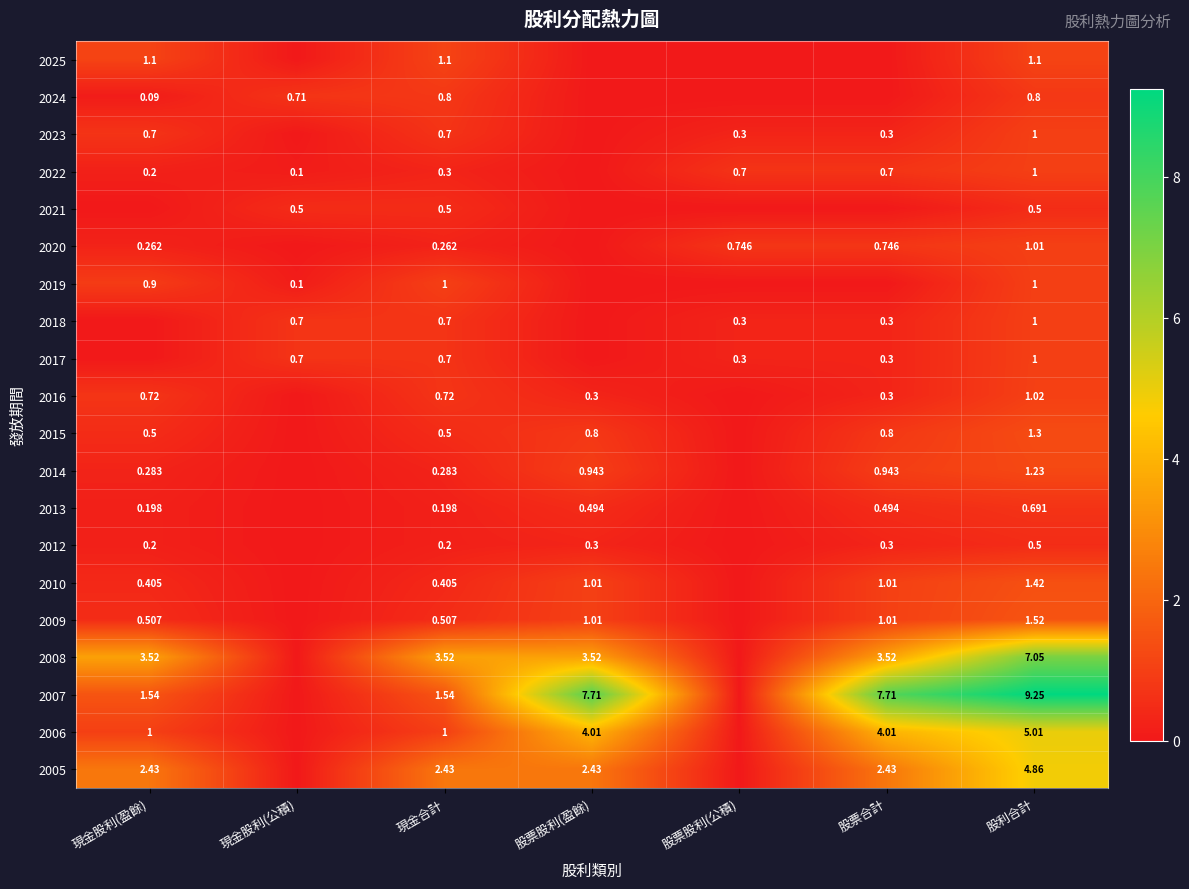

Is the value of 2017 at 現金合計 greater than the value of 2025 at 股利合計?

No